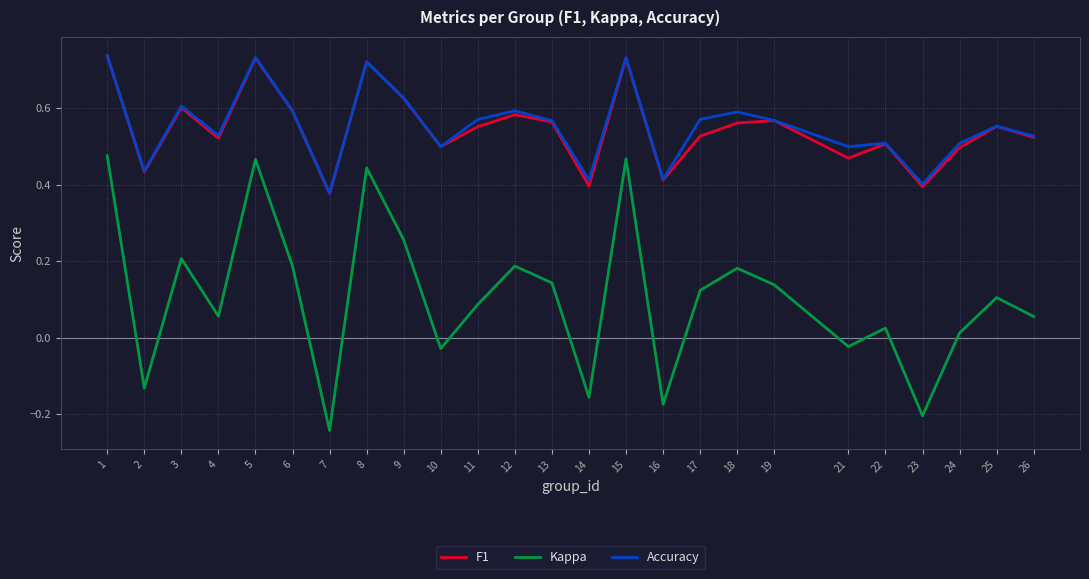

True or false: Accuracy and Kappa cross at least once.

False